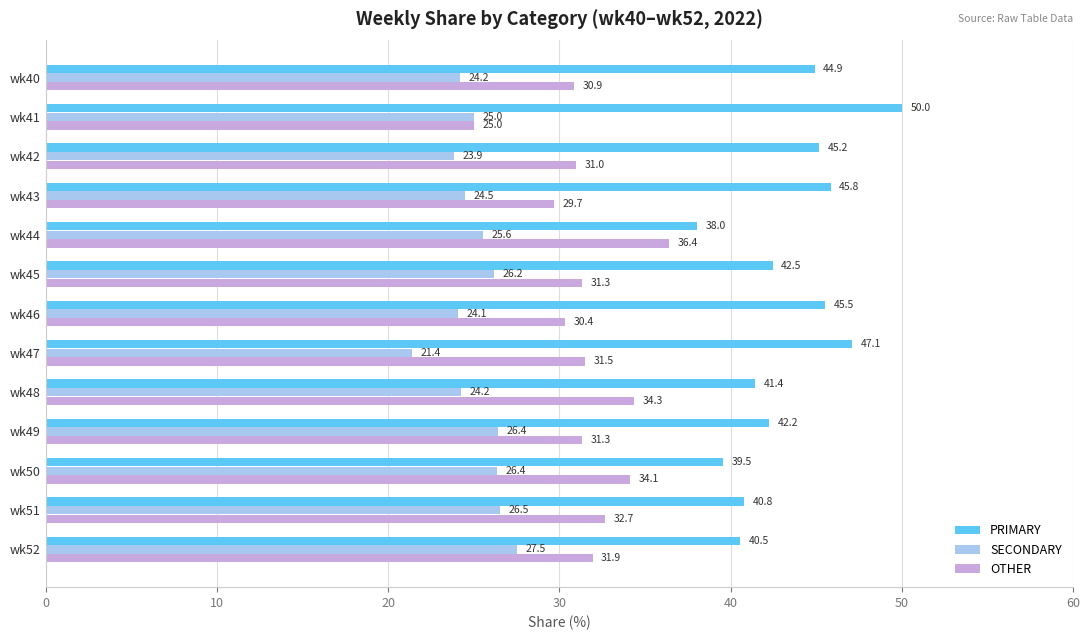

Rank the series by their average value, from highest to lowest.

PRIMARY, OTHER, SECONDARY